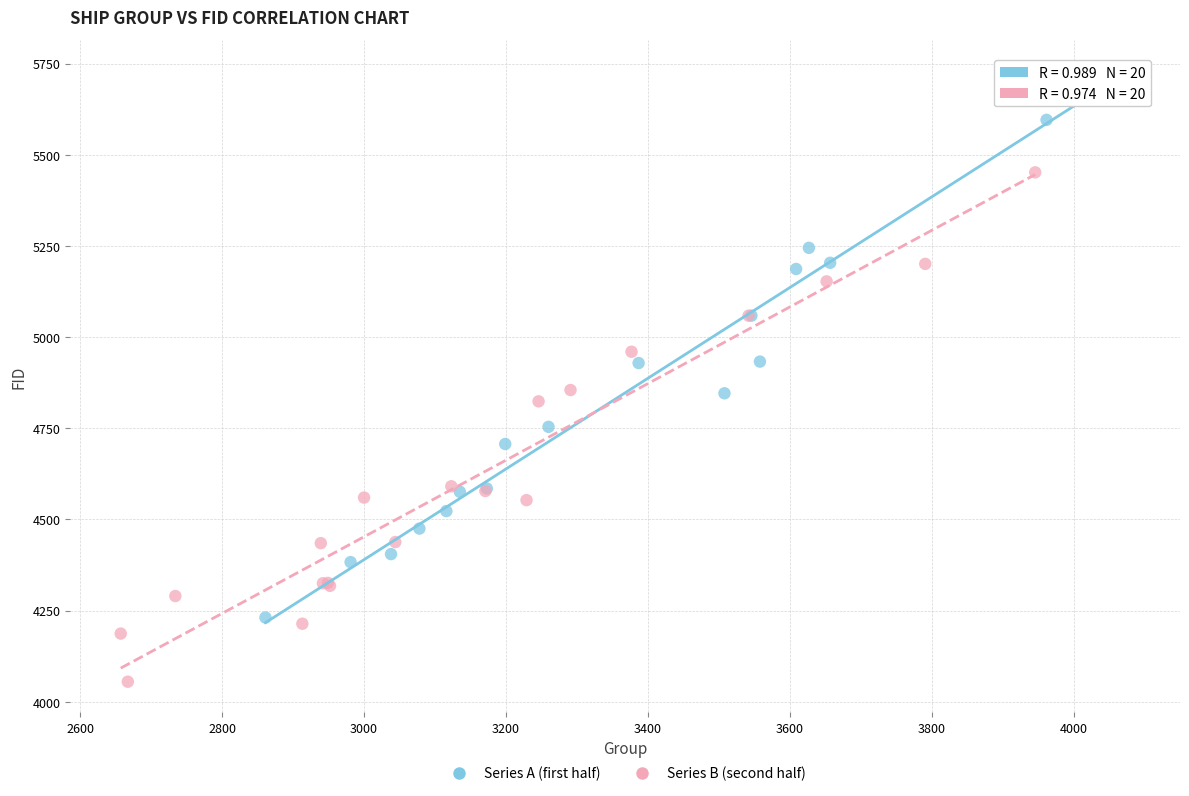

Which series reaches the minimum Y coordinate?

Series B (second half)